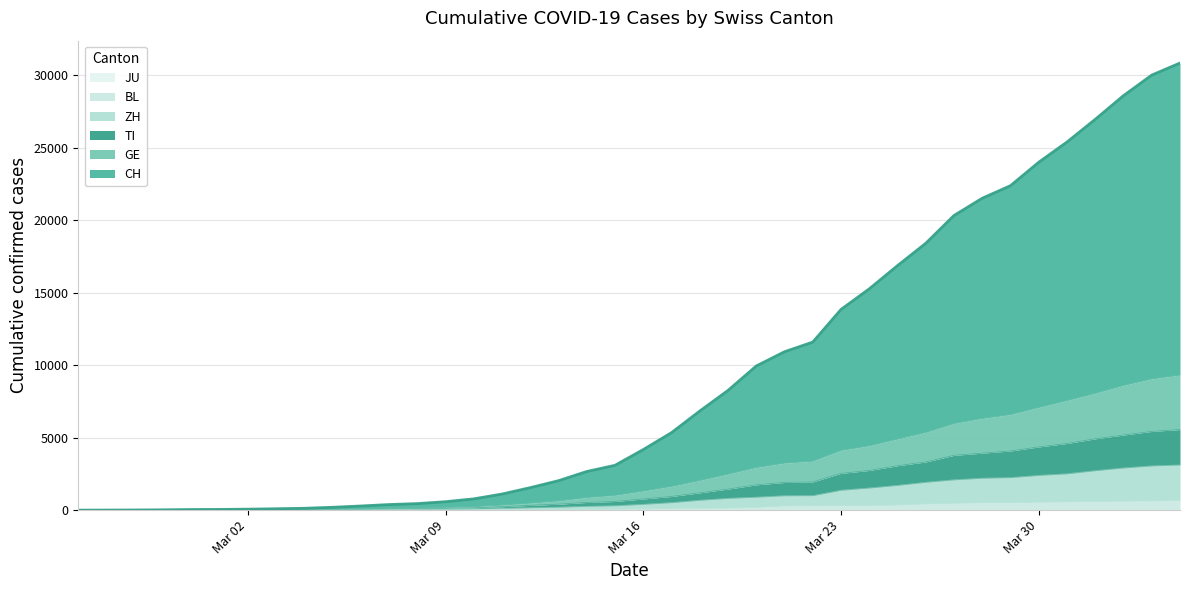

The TI series shows 1683 at 2020-03-17. True or false?

False